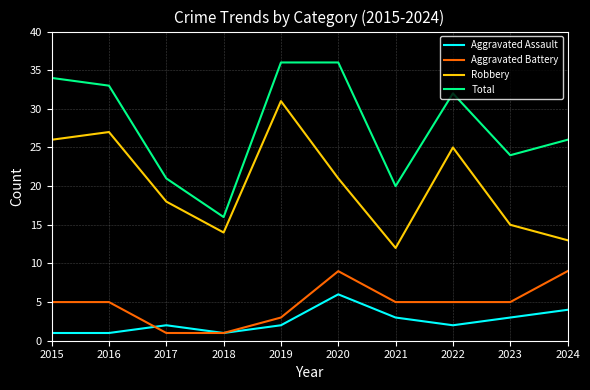

The Aggravated Battery series shows 5 at 2022. True or false?

True